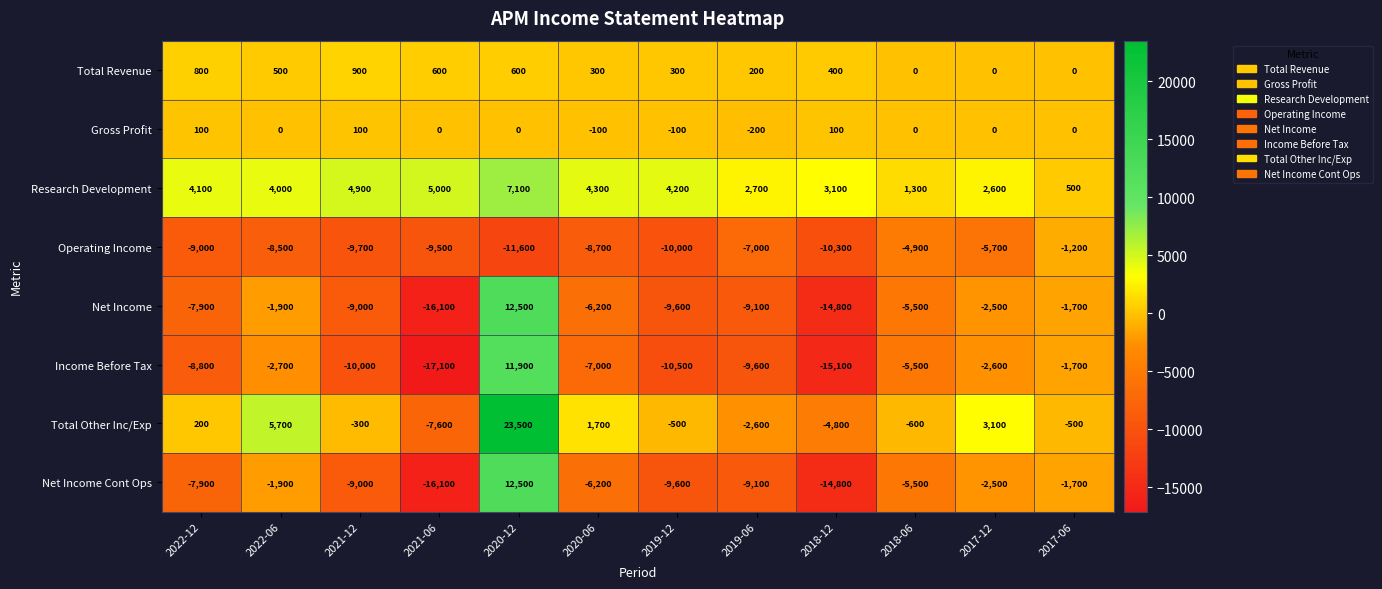

The Total Other Inc/Exp series shows -864 at 2018-06. True or false?

False